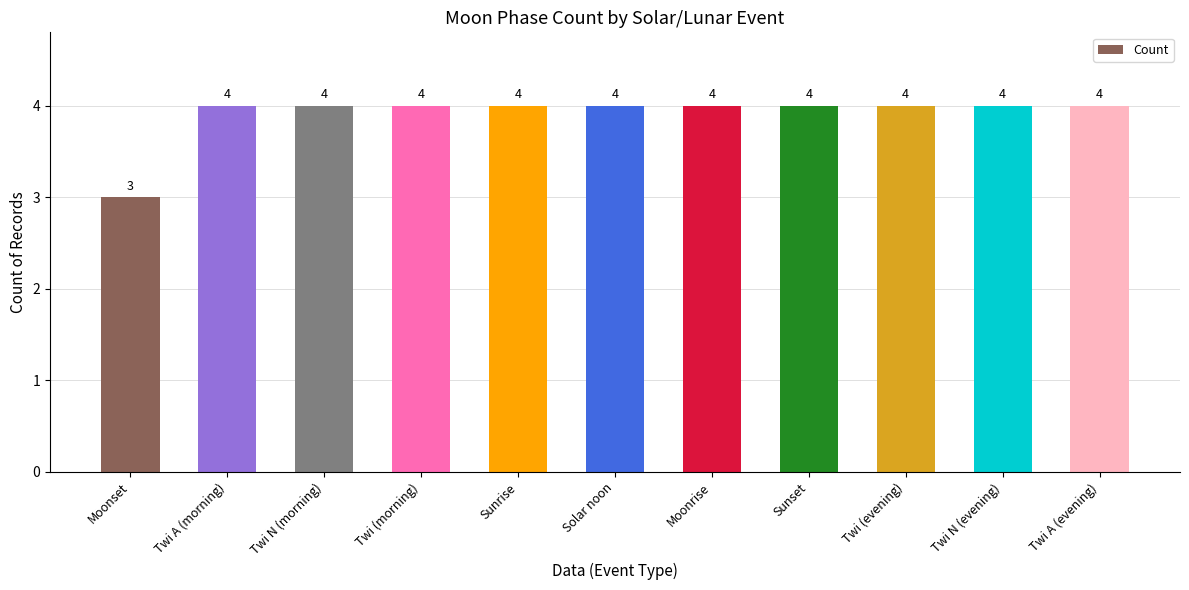

What is the sum of all values?

43